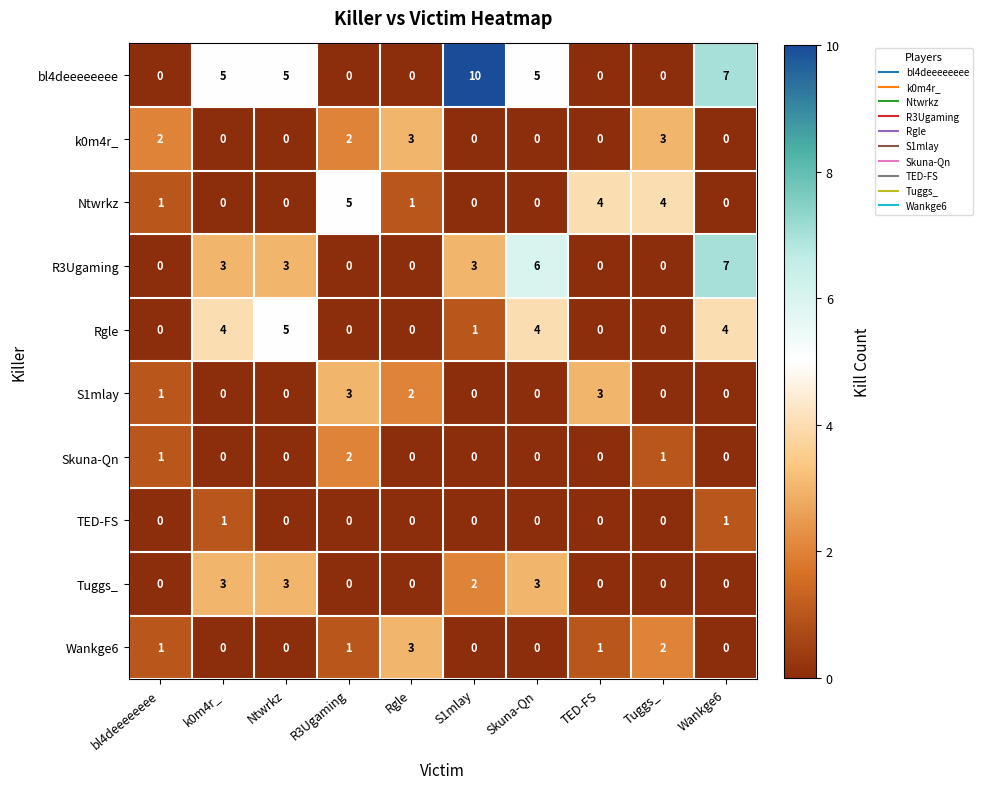

Which series has the widest spread of values?

bl4deeeeeeee